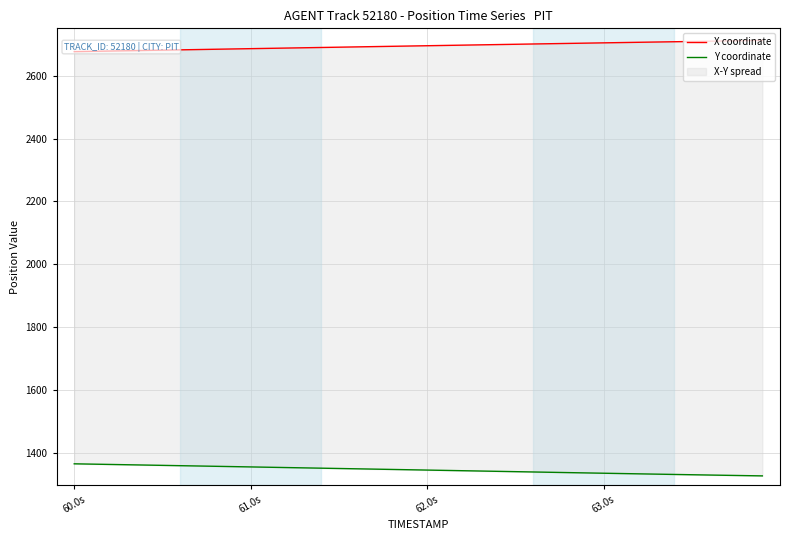

True or false: X coordinate and Y coordinate cross at least once.

False